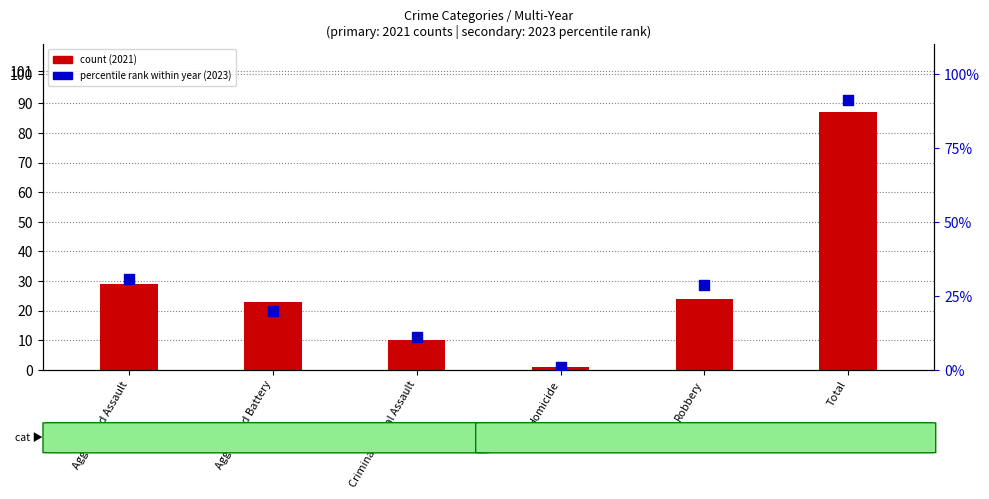

Which series reaches the maximum Y coordinate?

percentile rank within year